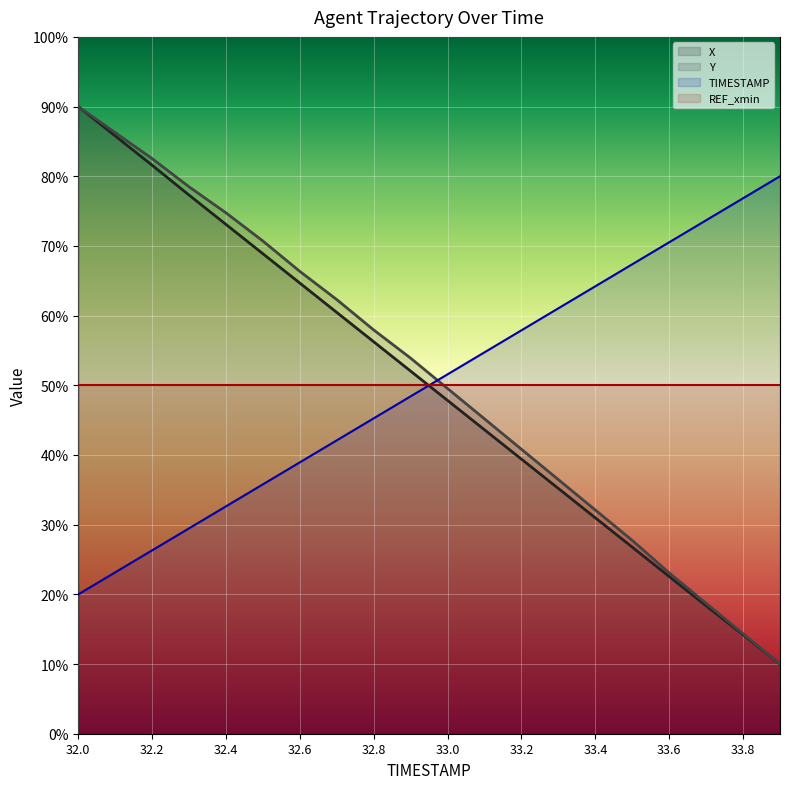

At how many categories does at least one series exceed 35?

20